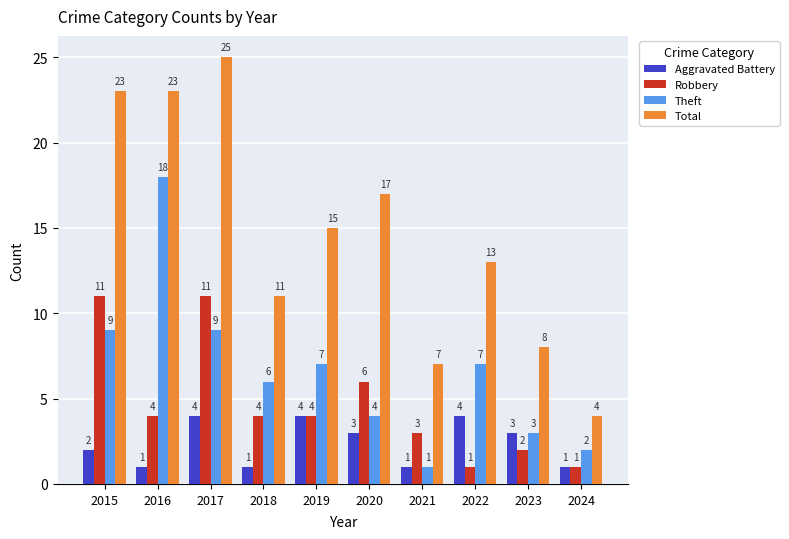

What is the difference between the Aggravated Battery values at 2015 and 2017?

2